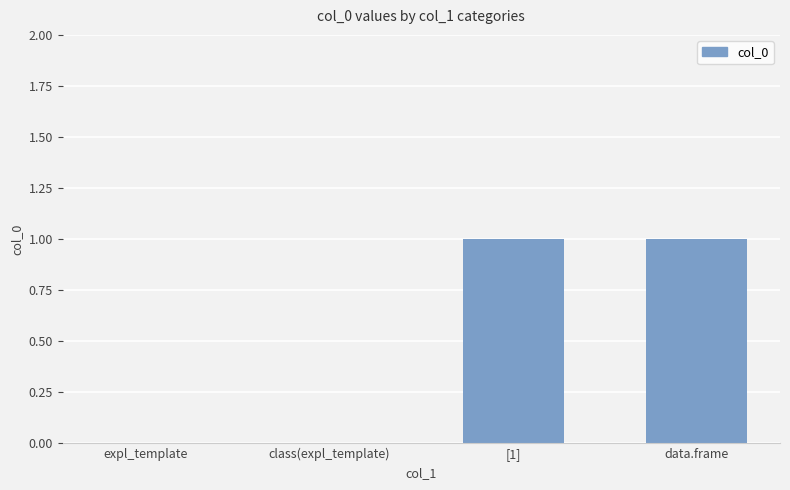

What is the change in value from class(expl_template) to [1]?

+1